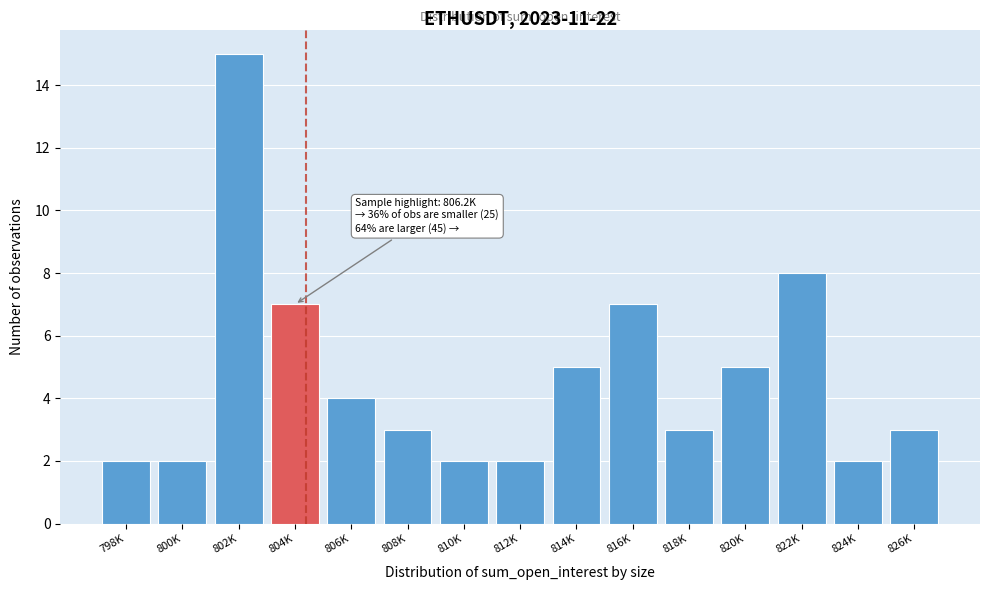

Reading right to left, what are all the values shown in this chart?

826K=3	824K=2	822K=8	820K=5	818K=3	816K=7	814K=5	812K=2	810K=2	808K=3	806K=4	804K=7	802K=15	800K=2	798K=2